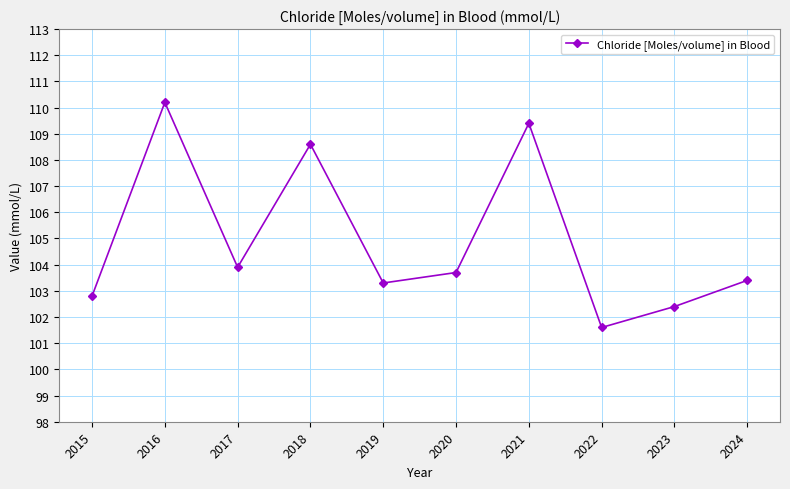

What is the difference between the maximum and second lowest values?

7.8